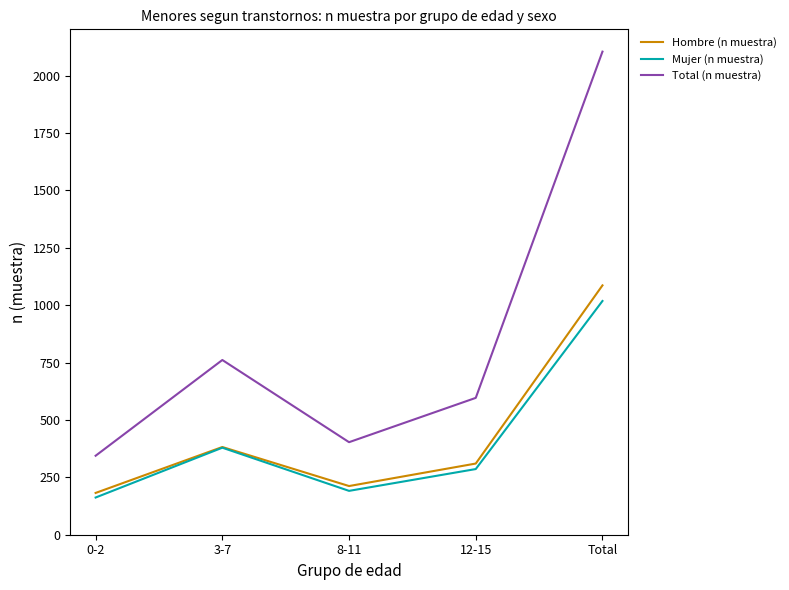

Between 0-2 and 3-7, which series saw the biggest shift?

Total (n muestra)